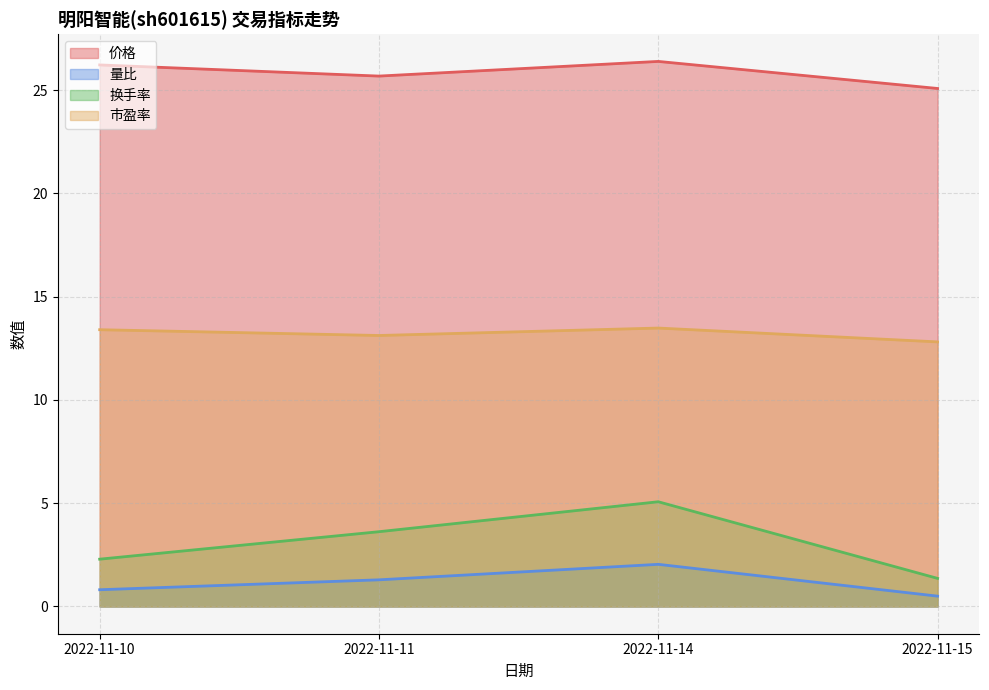

List the labels in order of 换手率 value, smallest first.

2022-11-15, 2022-11-10, 2022-11-11, 2022-11-14